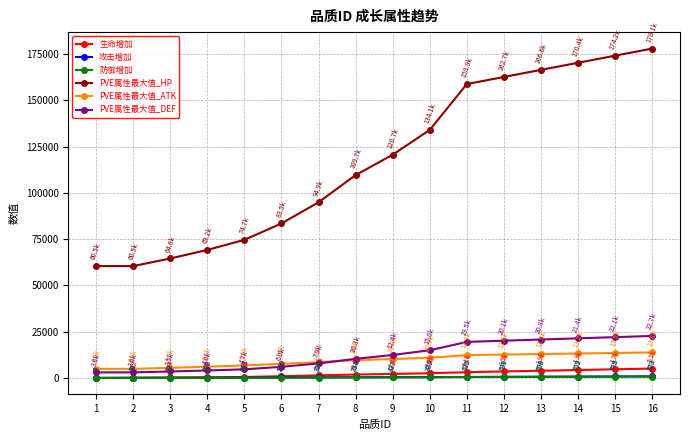

Which series has the largest total across all categories?

PVE属性最大值_HP